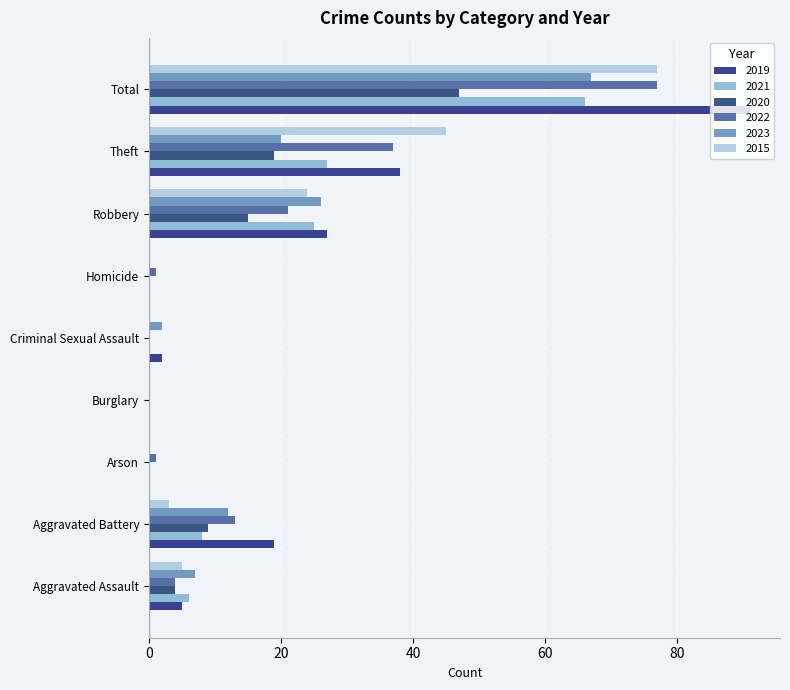

How many series are shown in this chart?

6